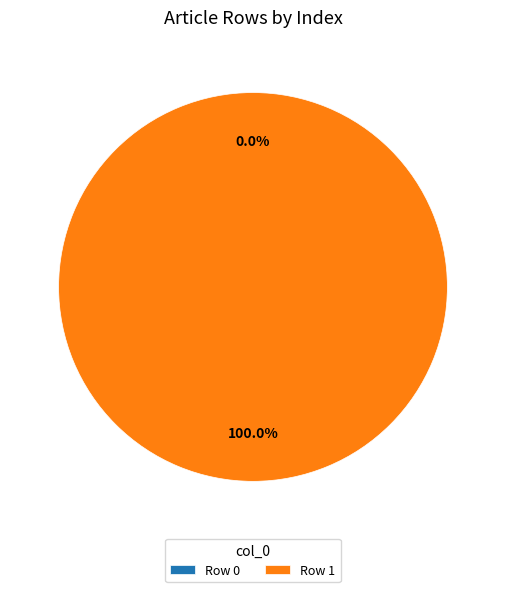

What percentage is the Row 1 slice, to the nearest percent?

100%